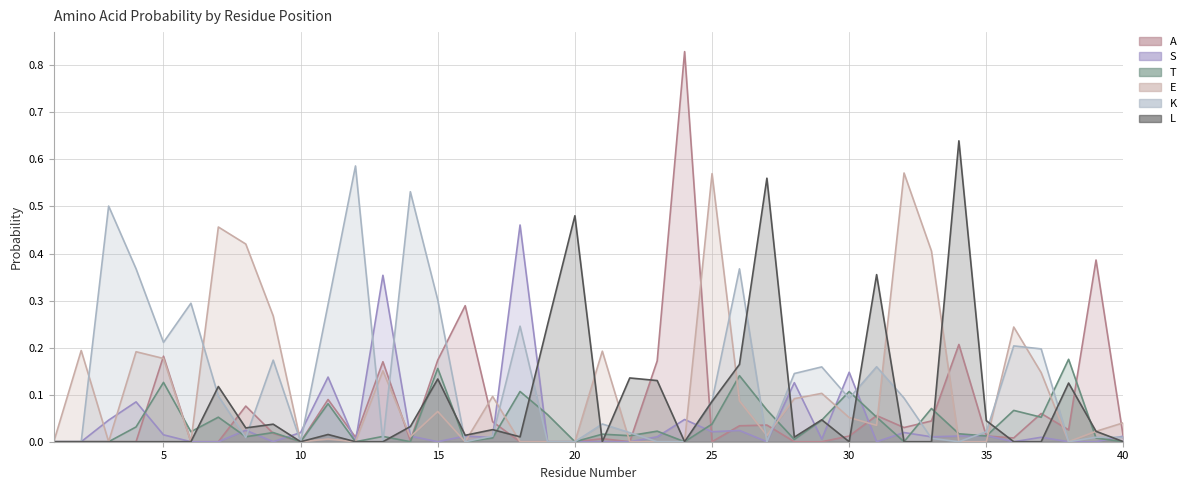

Which series has the largest range (max minus min)?

A